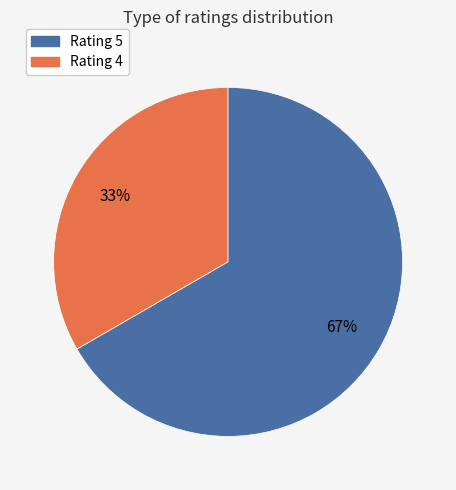

Does any single category account for the majority?

Yes